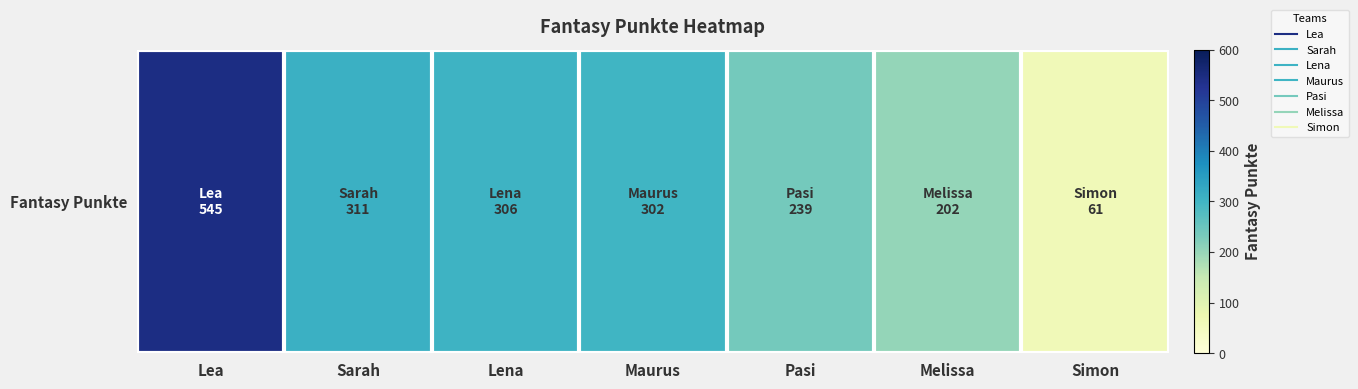

What is the greatest value displayed?

545